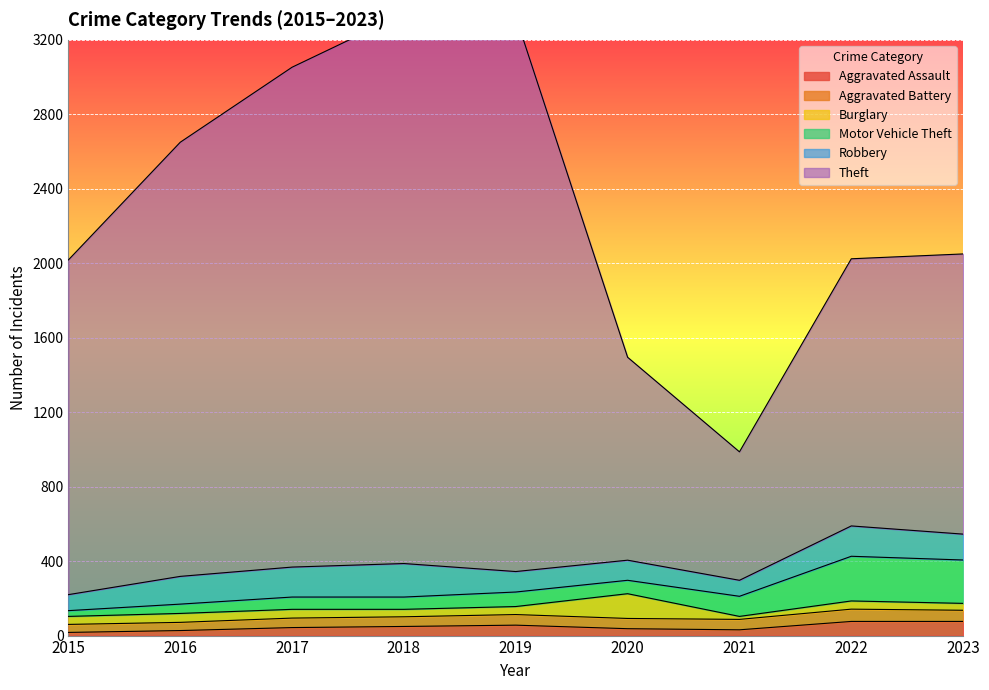

True or false: Theft has more than 1 points higher than both neighbors.

False